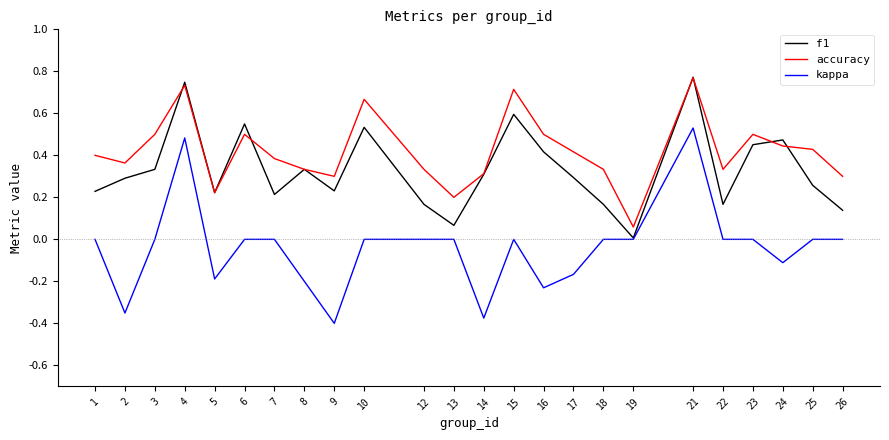

Is it true that accuracy equals 0.3 at 22?

True